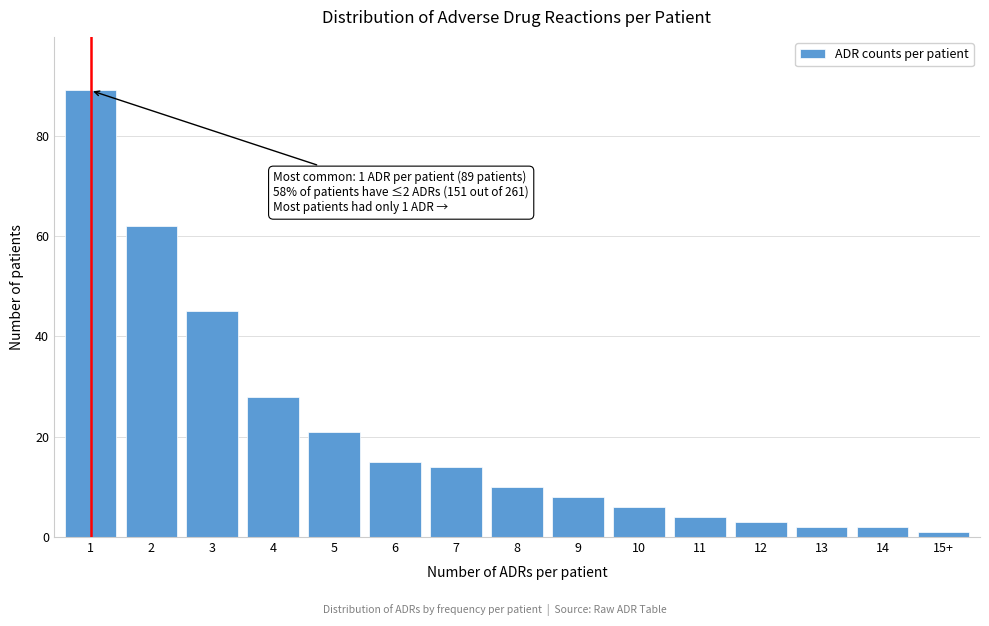

Reading left to right, what are all the values shown in this chart?

1=89	2=62	3=45	4=28	5=21	6=15	7=14	8=10	9=8	10=6	11=4	12=3	13=2	14=2	15+=1